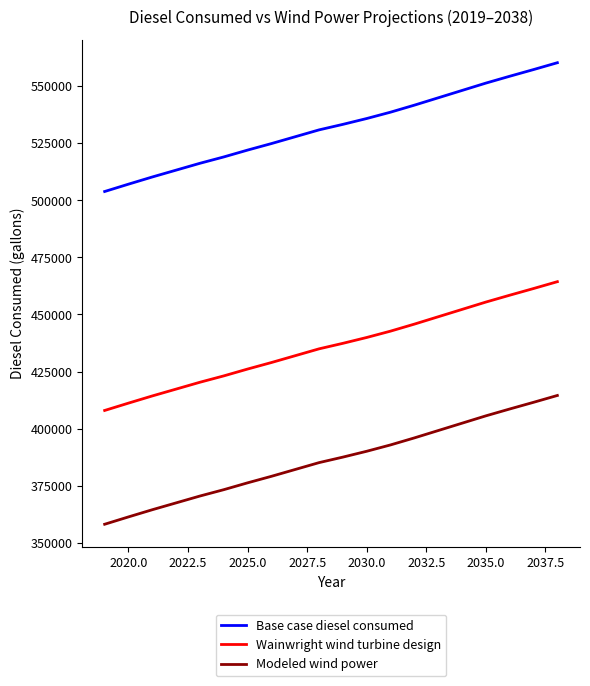

What is the highest value of the Modeled wind power series?

414530.7